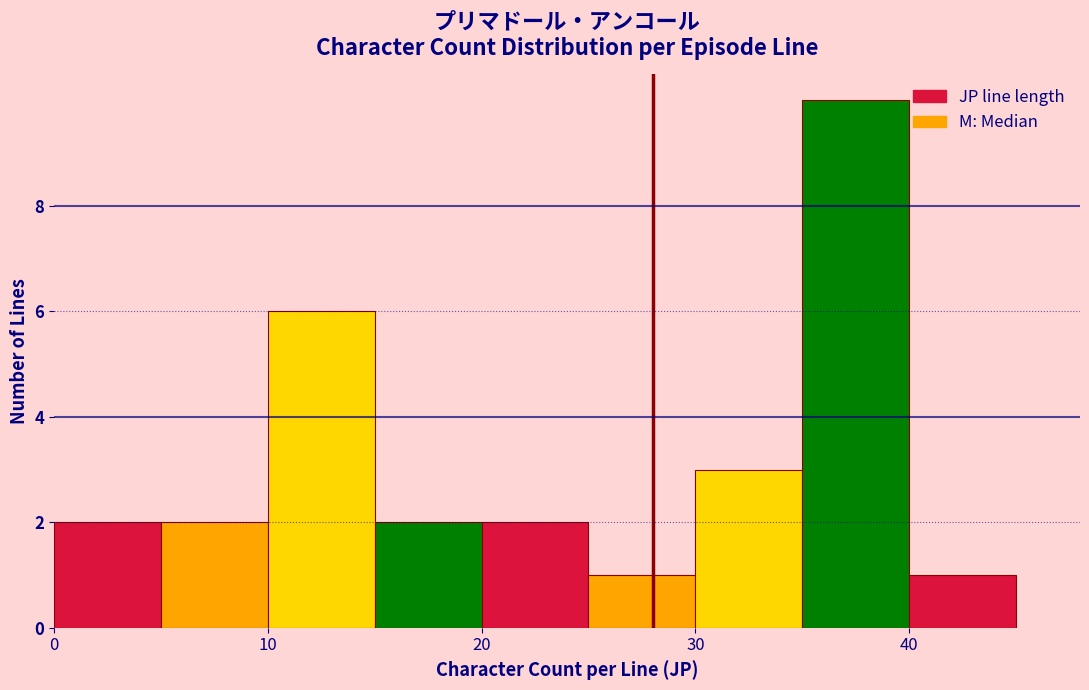

Reading left to right, list every bar in this chart as the range it spans on the x-axis followed by its height. The values are not printed on the chart, so give them approximately, as read against the axis.

0 to 5: 2
5 to 10: 2
10 to 15: 6
15 to 20: 2
20 to 25: 2
25 to 30: 1
30 to 35: 3
35 to 40: 10
40 to 45: 1